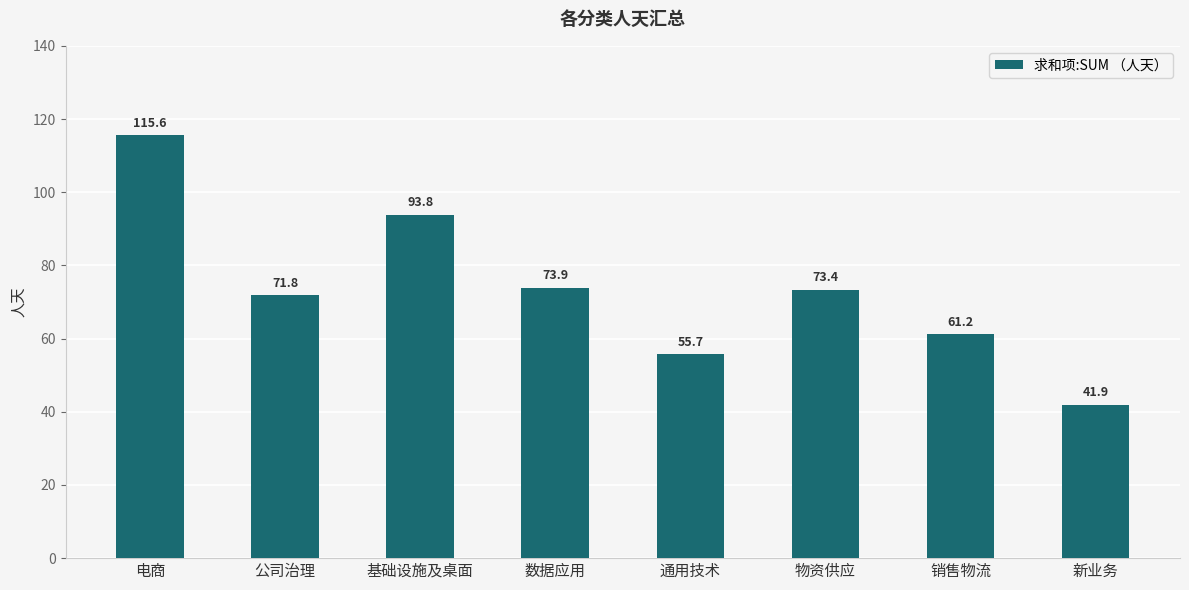

How many values exceed 73?

4